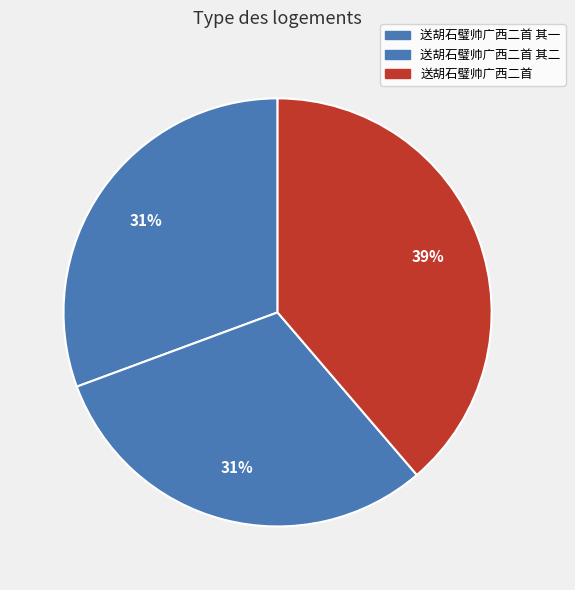

Is there a majority slice in this chart?

No